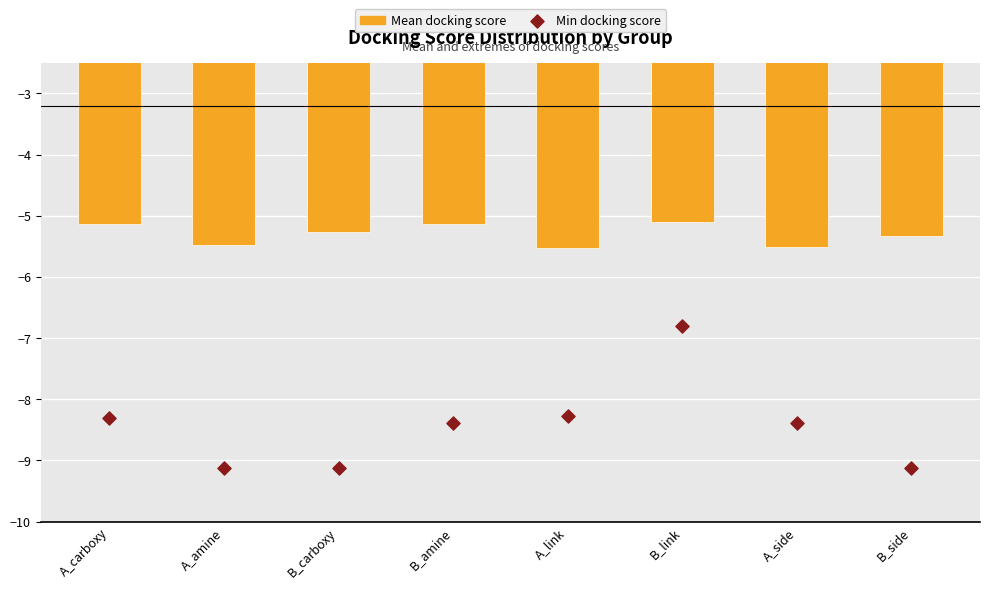

Which series reaches the maximum Y coordinate?

Mean docking score